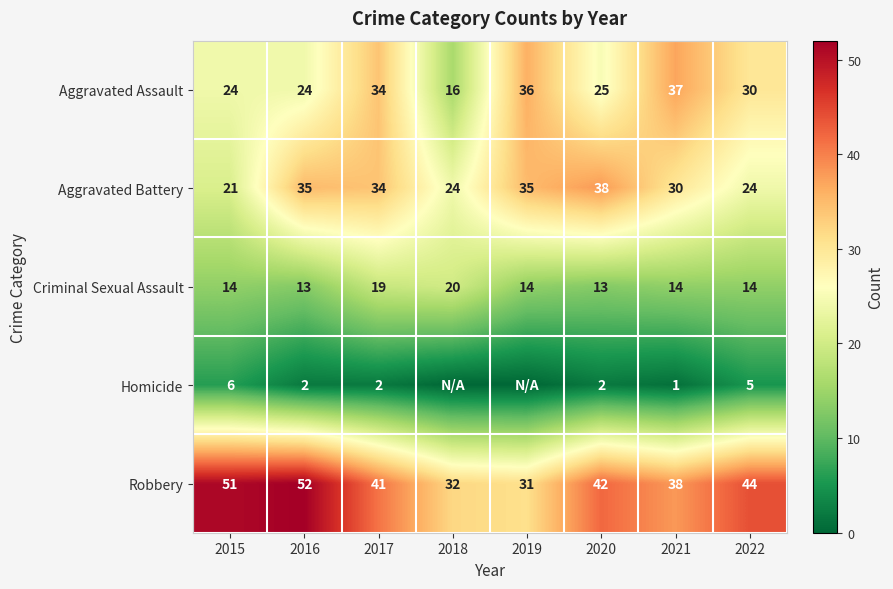

What is the difference between the highest and lowest values at 2022?

39